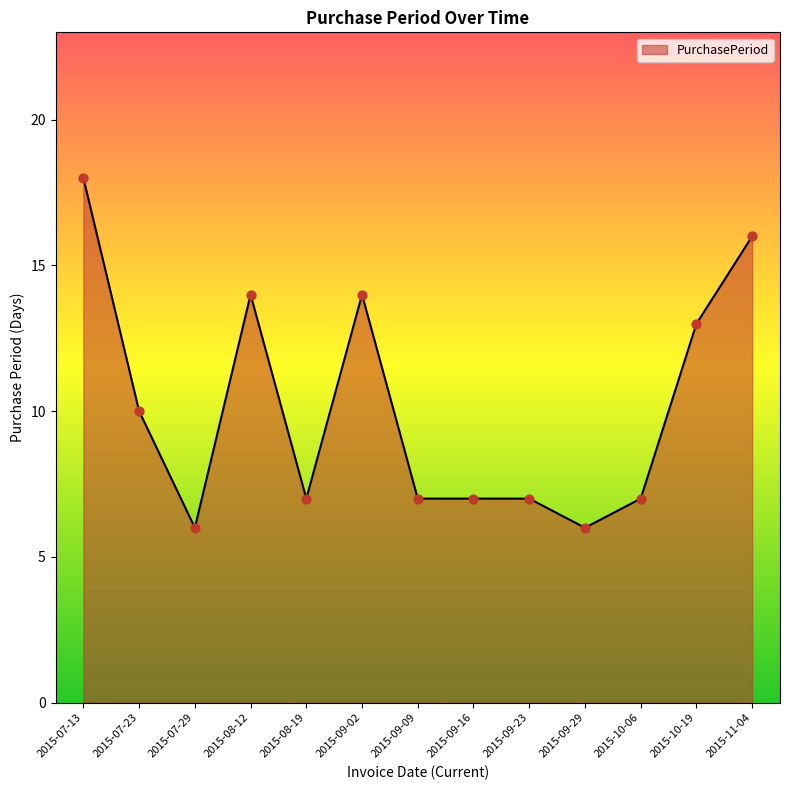

Between 2015-11-04 and 2015-09-02, which is larger?

2015-11-04